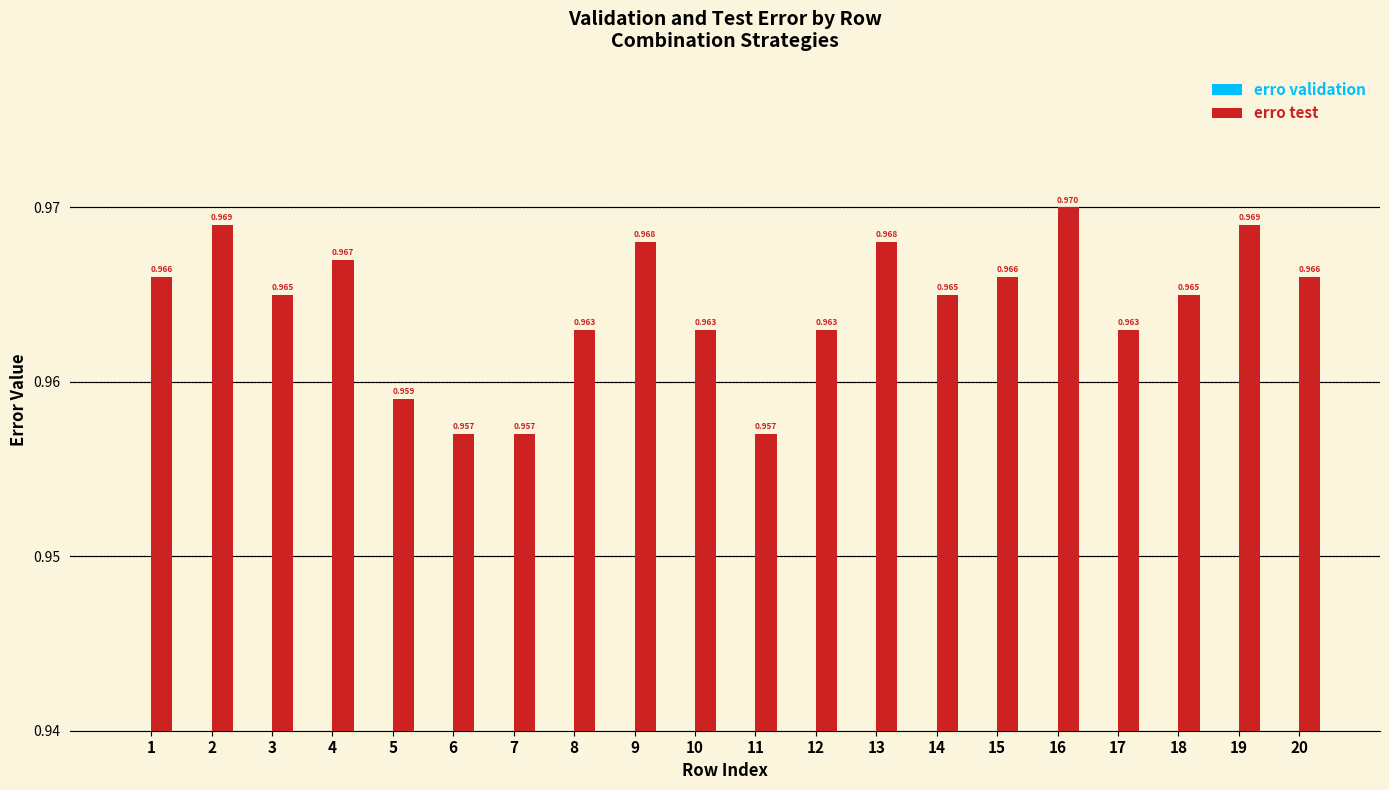

What is the total value across all series at 14?

1.2